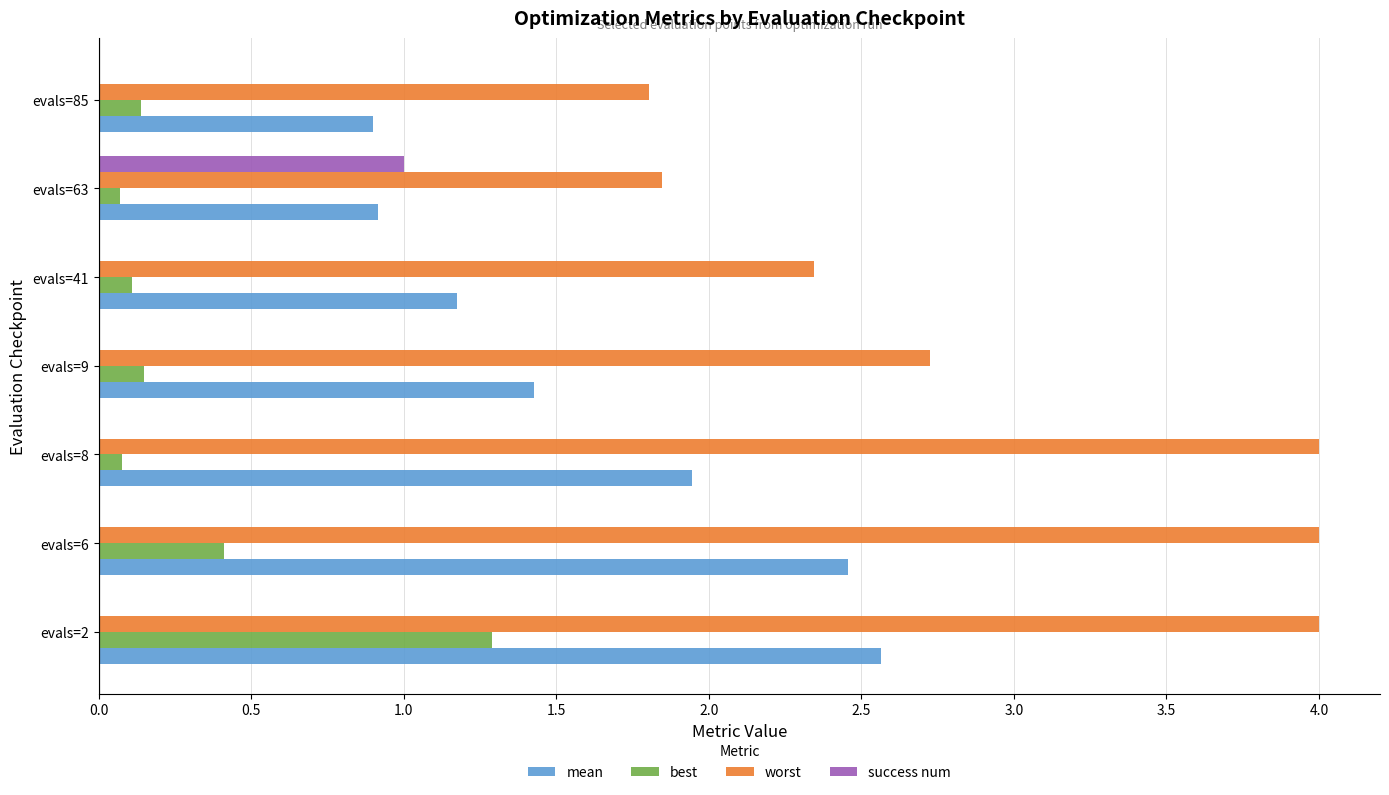

Between evals=6 and evals=9, which series saw the biggest shift?

worst